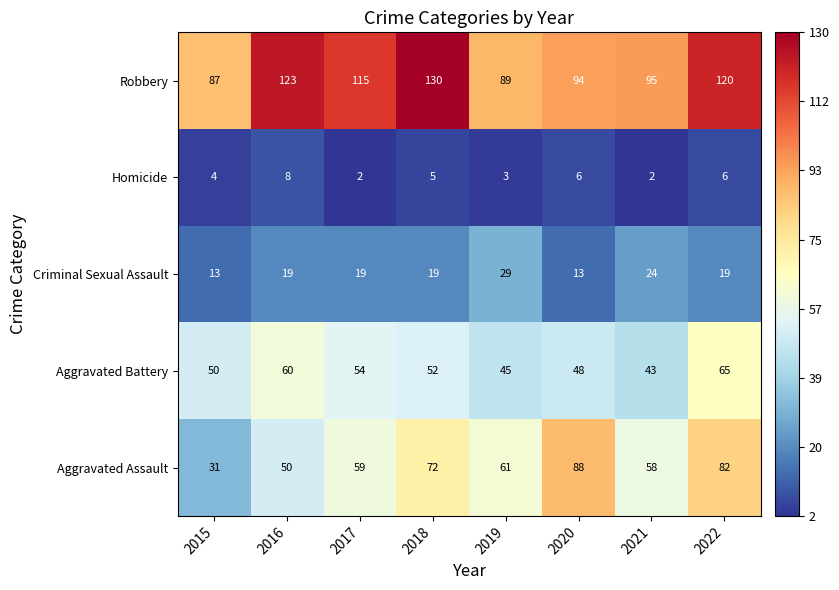

Between 2019 and 2021, which series saw the biggest shift?

Robbery